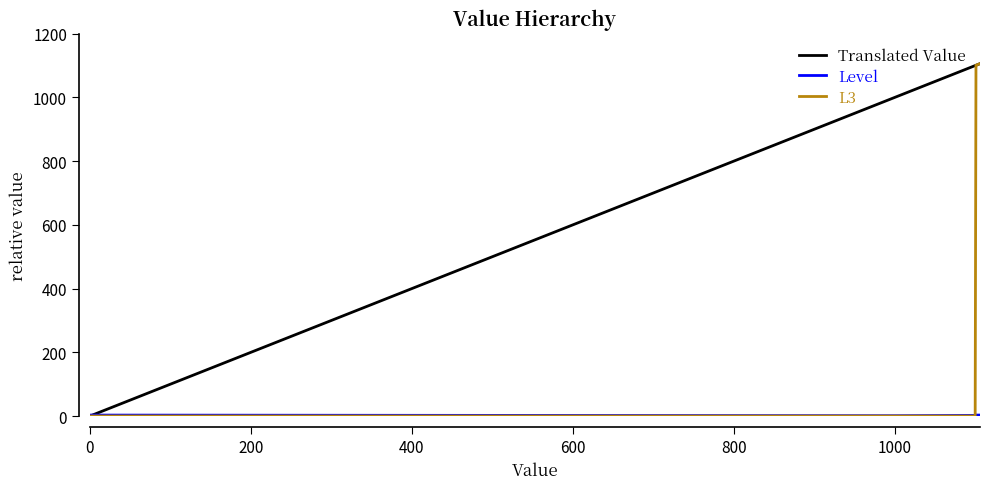

Does the chart display data point markers on the line(s)?

No